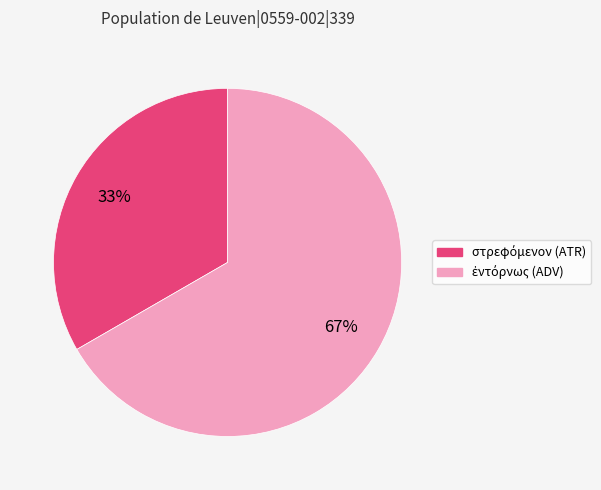

Does any single category account for the majority?

Yes